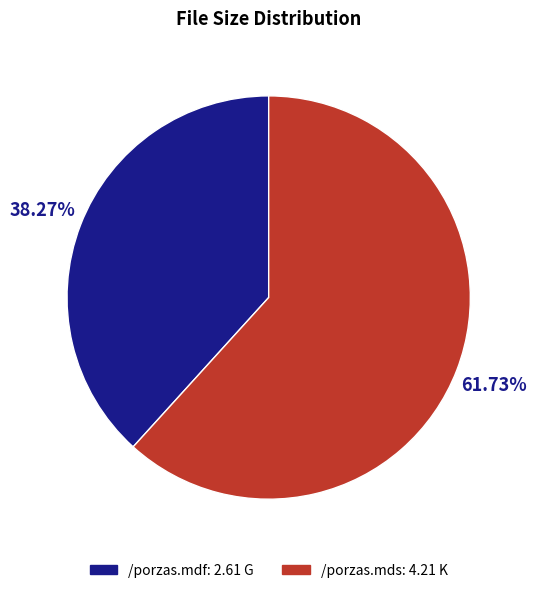

Which slice is the smallest?

/porzas.mdf